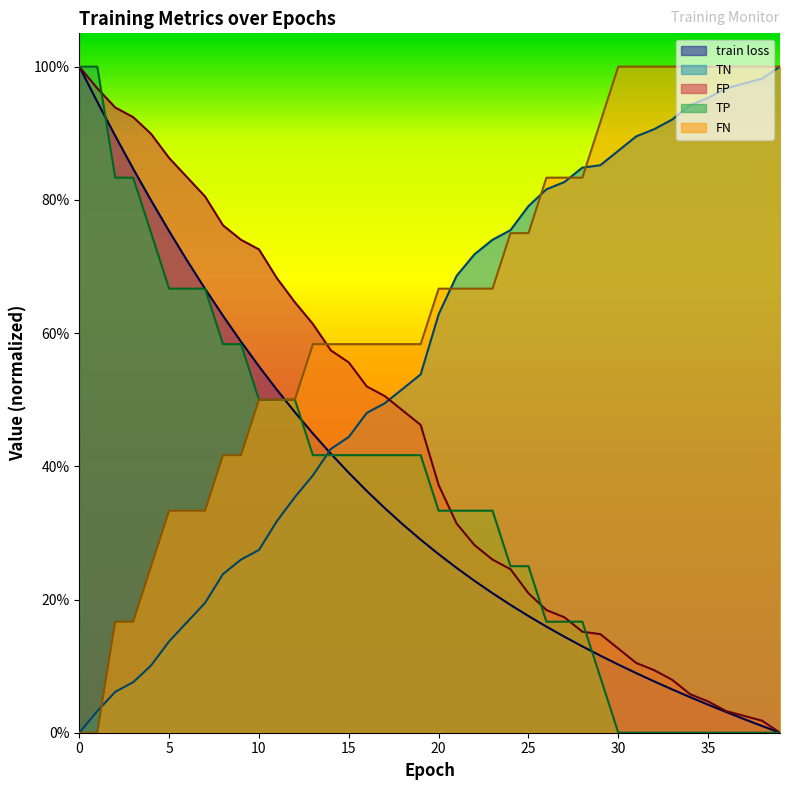

What are all the series names shown in the legend?

train loss, TN, FP, TP, FN